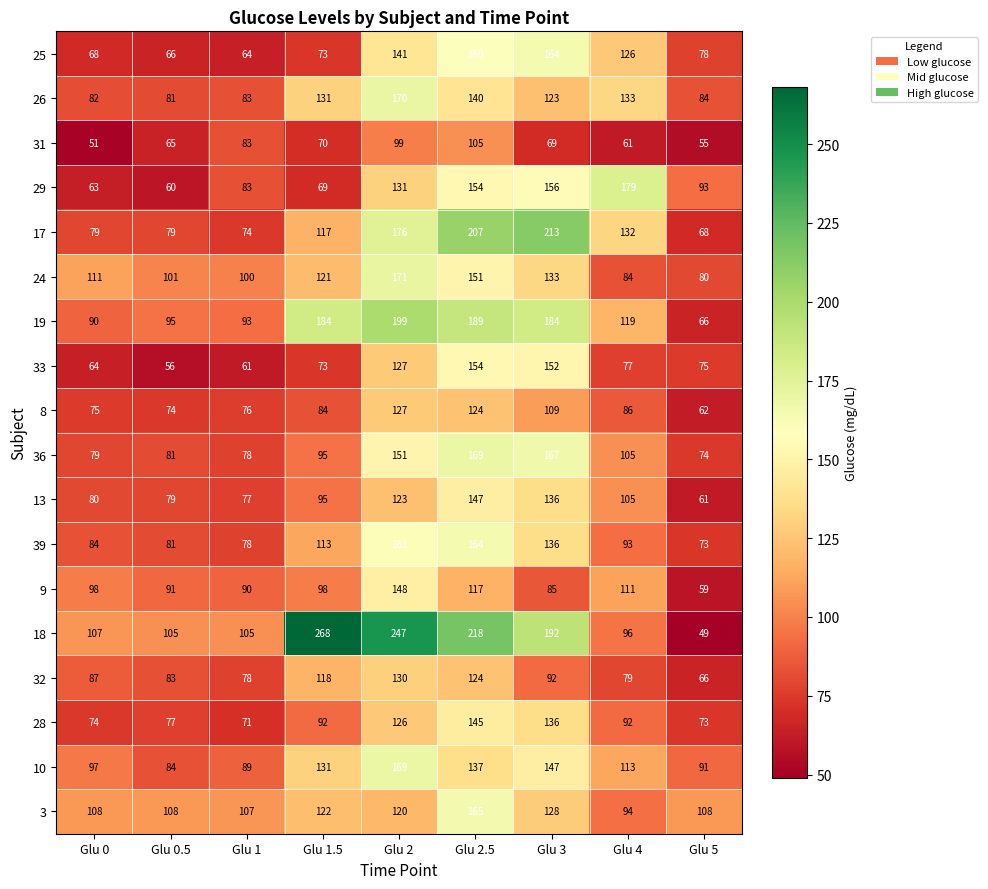

Read the 17 value at Glu 2.5, to the nearest 50.

200